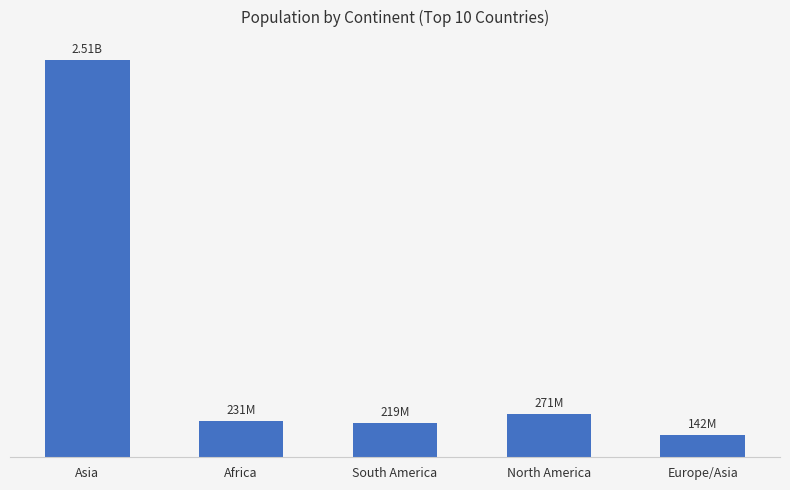

At which category does the chart reach its peak across all series?

Asia